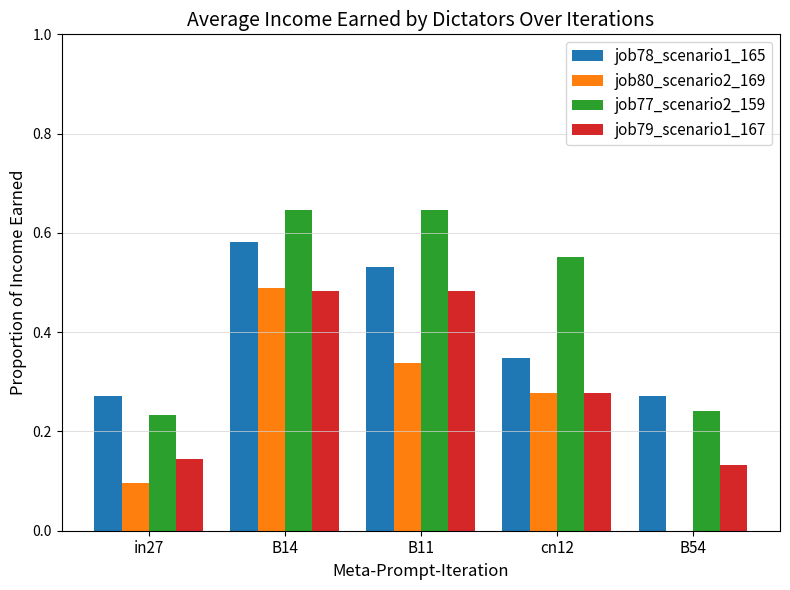

What is the total value across all series at B11?

2.0